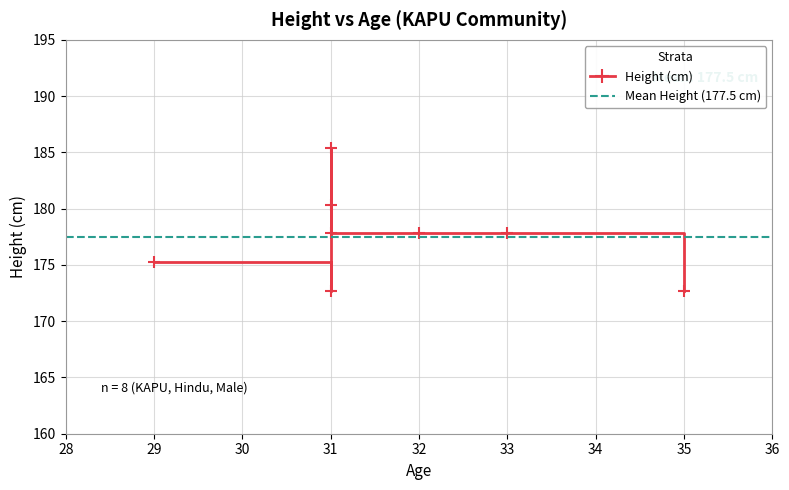

Is this an area chart (filled region under the line)?

No